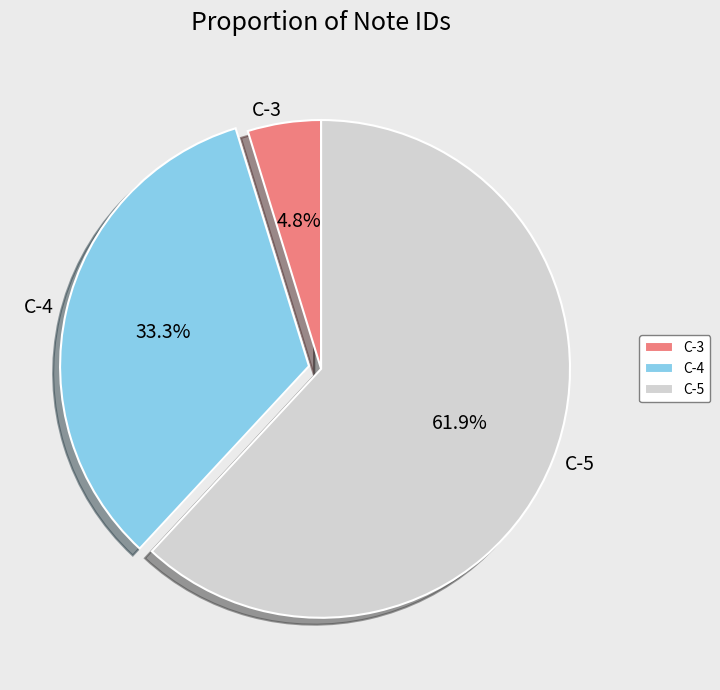

Rank the categories by value from highest to lowest.

C-5, C-4, C-3